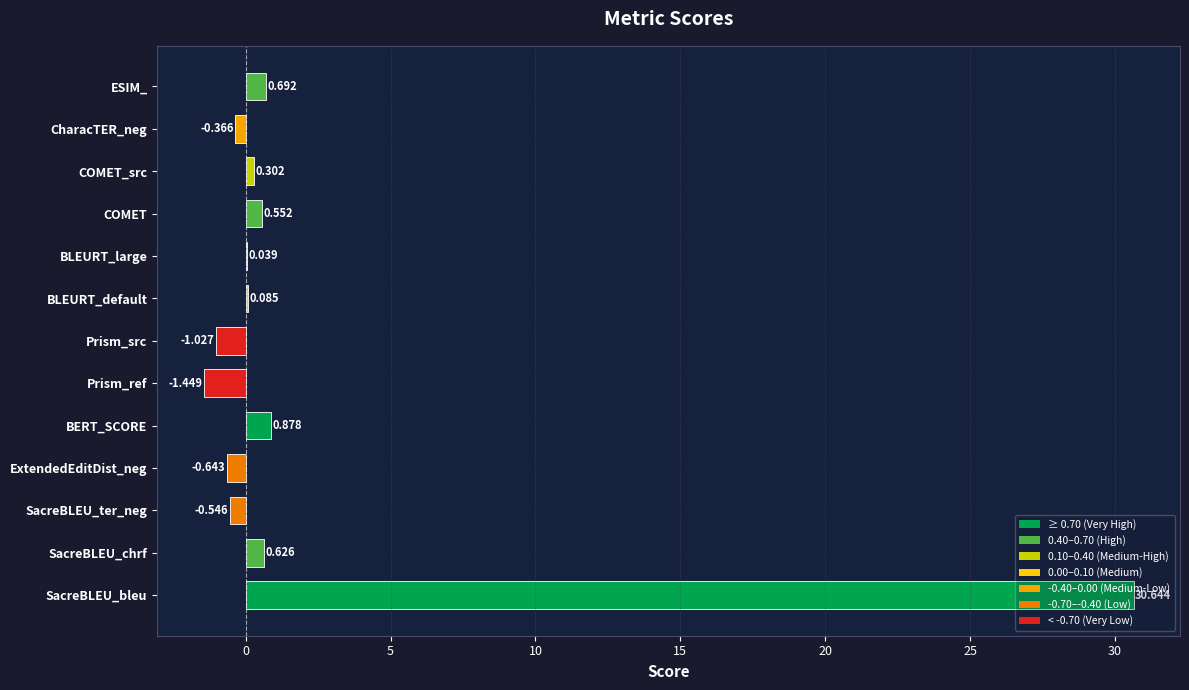

Between Prism_ref and COMET_src, which is larger?

COMET_src